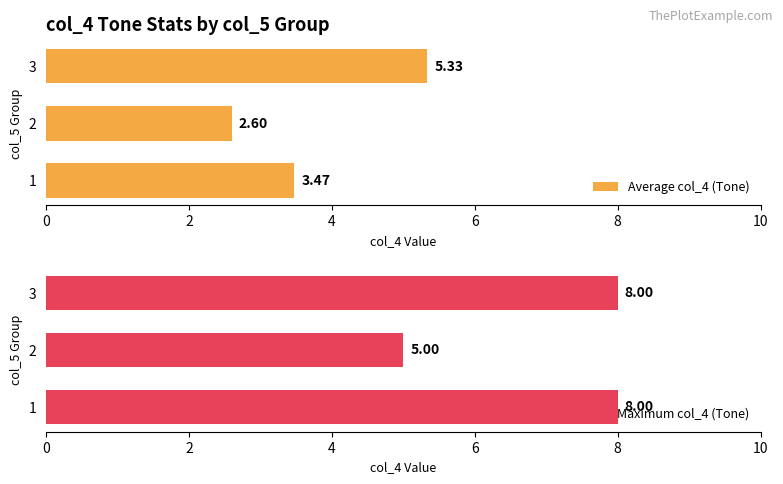

Rank the series at 2 from highest to lowest value.

Maximum col_4 (Tone), Average col_4 (Tone)